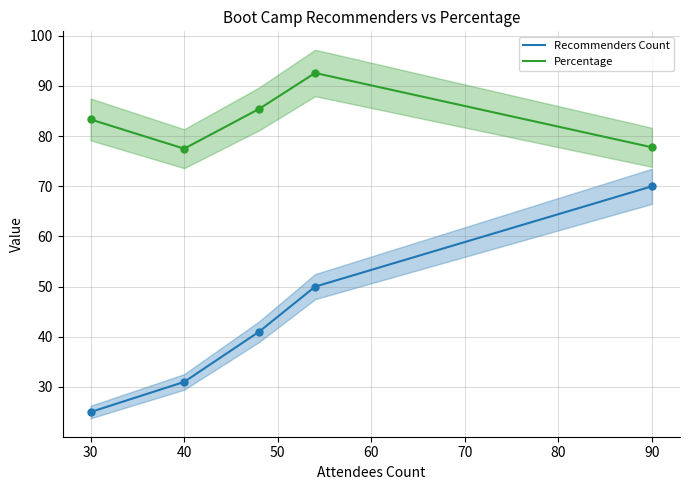

Count the Recommenders Count values in the range 31 to 50.

3